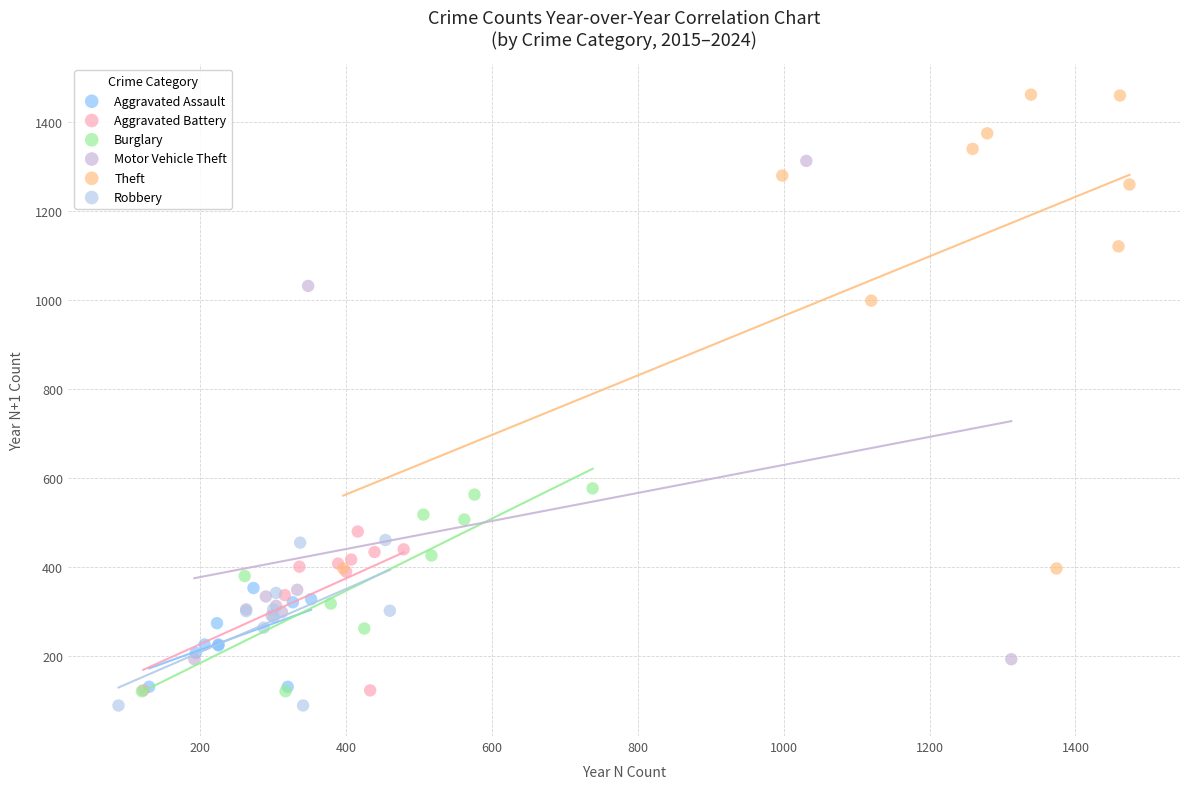

Which series reaches the minimum Y coordinate?

Robbery